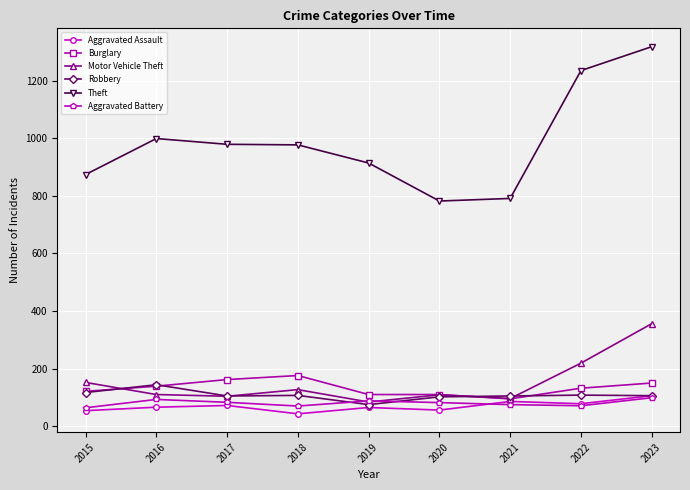

True or false: Theft and Aggravated Assault intersect in this chart.

False